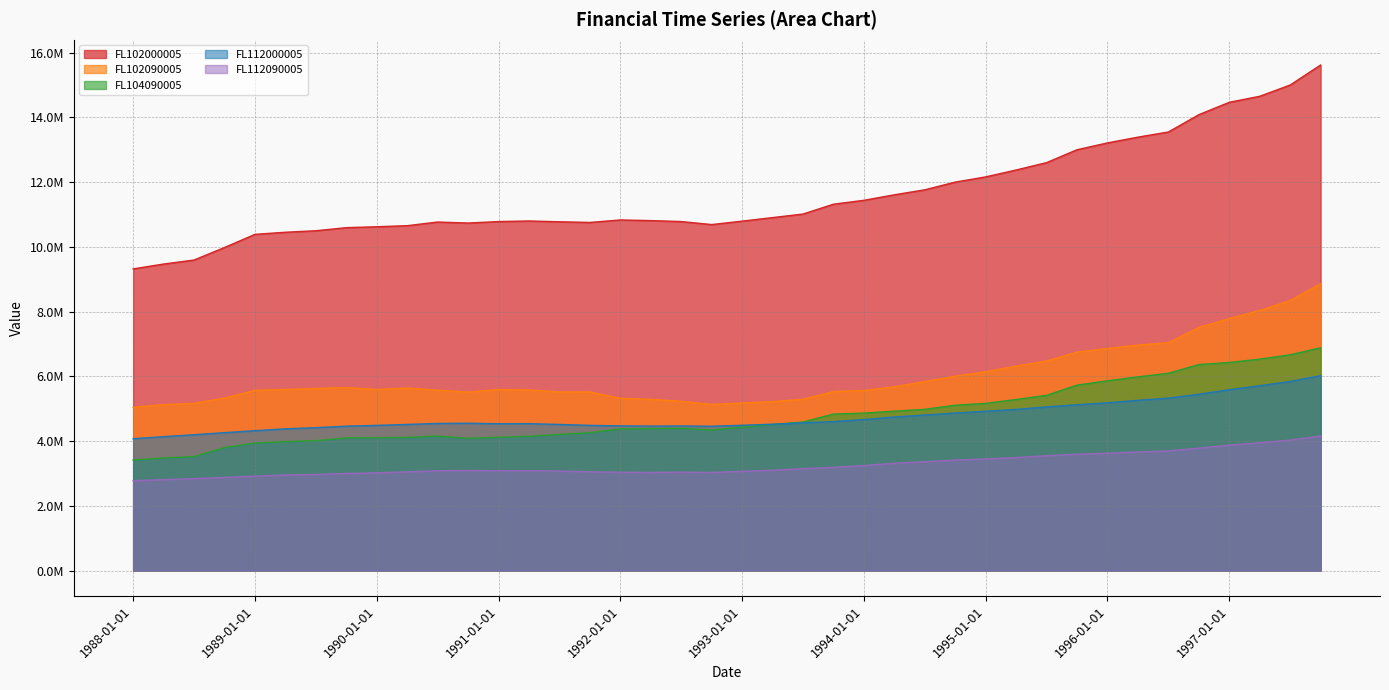

Rank the categories by FL102000005 value from highest to lowest.

1997-10-01, 1997-07-01, 1997-04-01, 1997-01-01, 1996-10-01, 1996-07-01, 1996-04-01, 1996-01-01, 1995-10-01, 1995-07-01, 1995-04-01, 1995-01-01, 1994-10-01, 1994-07-01, 1994-04-01, 1994-01-01, 1993-10-01, 1993-07-01, 1993-04-01, 1992-01-01, 1992-04-01, 1991-04-01, 1993-01-01, 1992-07-01, 1991-01-01, 1991-07-01, 1990-07-01, 1991-10-01, 1990-10-01, 1992-10-01, 1990-04-01, 1990-01-01, 1989-10-01, 1989-07-01, 1989-04-01, 1989-01-01, 1988-10-01, 1988-07-01, 1988-04-01, 1988-01-01